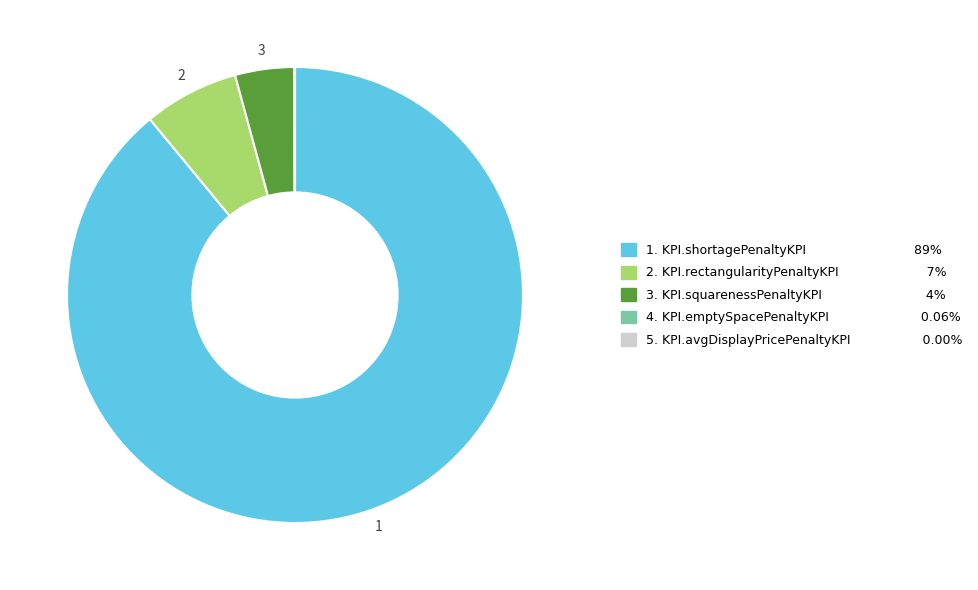

Is there any slice that represents more than half of the pie?

Yes